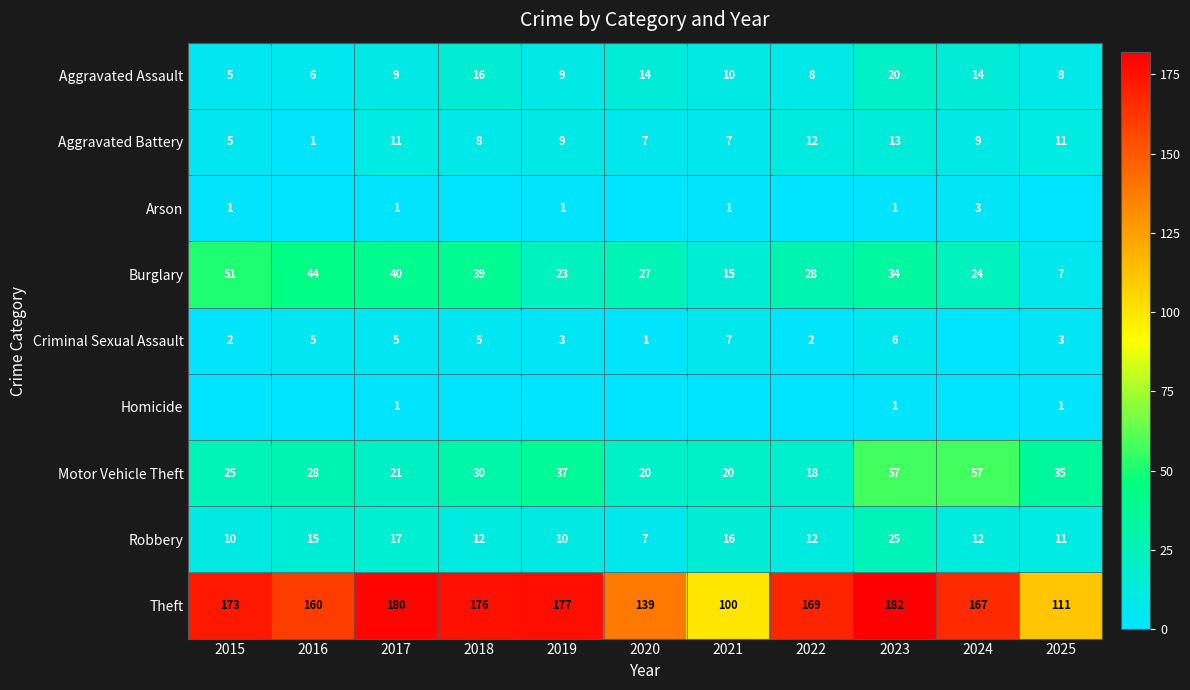

Which category has the highest value in the Robbery series?

2023